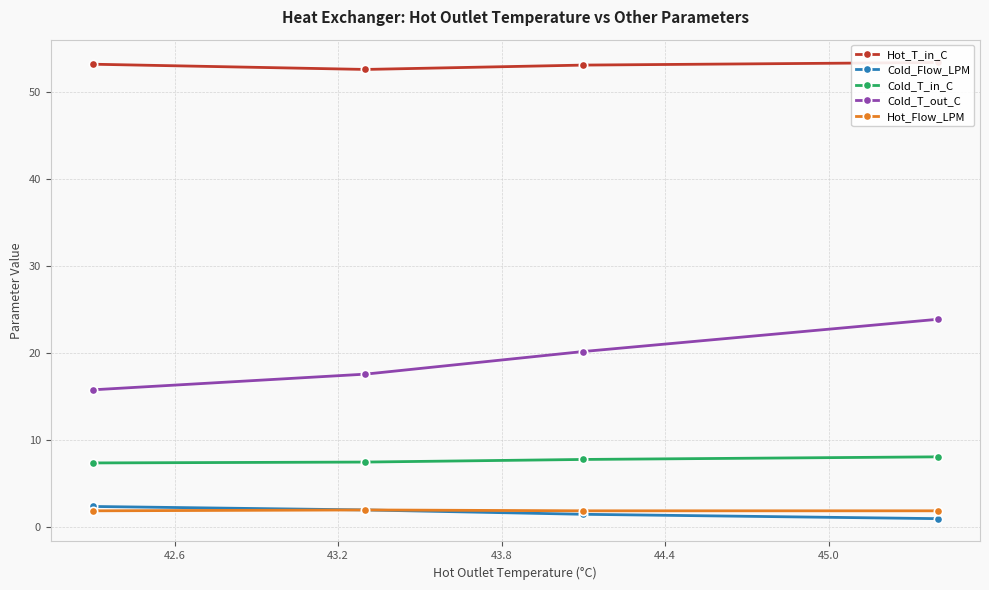

What is the value of the Hot_Flow_LPM point at the 3rd from the left?

1.9